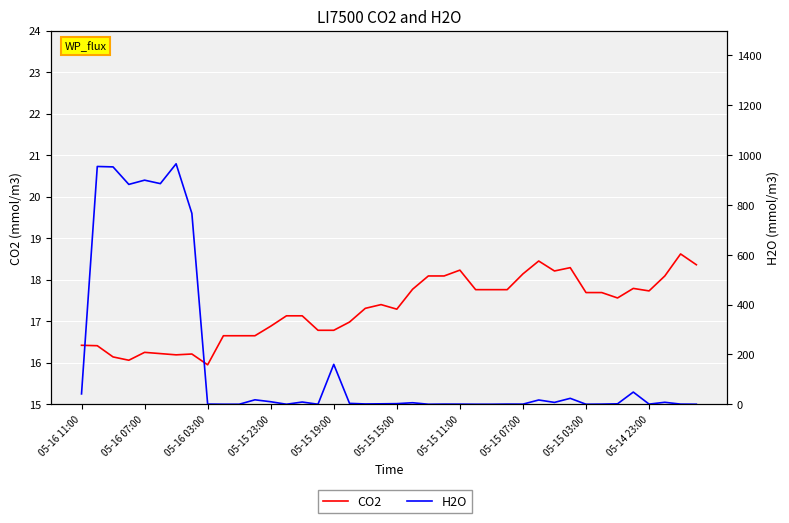

Reading left to right, list all the values displayed in this chart.

CO2: 16.4	16.4	16.1	16.1	16.2	16.2	16.2	16.2	15.9	16.6	16.6	16.6	16.9	17.1	17.1	16.8	16.8	17.0	17.3	17.4	17.3	17.8	18.1	18.1	18.2	17.8	17.8	17.8	18.1	18.4	18.2	18.3	17.7	17.7	17.6	17.8	17.7	18.1	18.6	18.4
H2O: 41.5	954.5	952.8	882.5	899.5	885.6	965.2	766.3	0.6	0.0	0.0	17.8	10.1	0.0	8.9	0.0	160.2	3.5	1.2	1.7	2.4	6.1	0.0	0.5	0.4	0.0	0.0	0.6	0.4	17.1	7.4	23.7	0.0	0.5	1.7	48.9	0.6	7.9	0.5	0.0